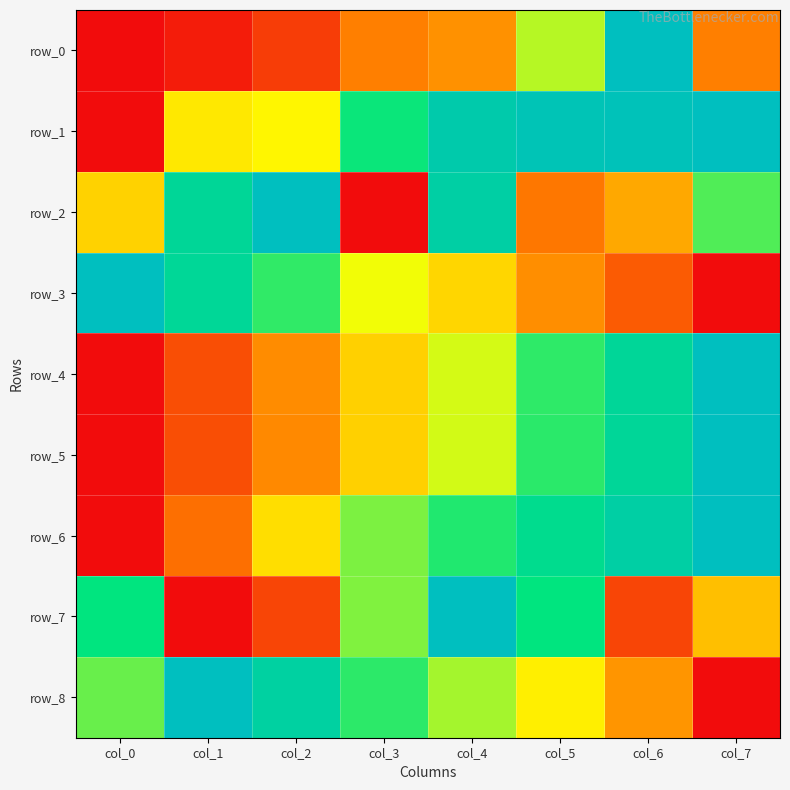

Reading left to right, list all the values displayed in this chart.

row_0: col_0=0.0	col_1=0.0	col_2=0.1	col_3=0.3	col_4=0.3	col_5=0.6	col_6=1.0	col_7=0.3
row_1: col_0=0.0	col_1=0.5	col_2=0.5	col_3=0.7	col_4=0.9	col_5=1.0	col_6=1.0	col_7=1.0
row_2: col_0=0.4	col_1=0.8	col_2=1.0	col_3=0.0	col_4=0.9	col_5=0.2	col_6=0.3	col_7=0.7
row_3: col_0=1.0	col_1=0.8	col_2=0.7	col_3=0.5	col_4=0.4	col_5=0.3	col_6=0.2	col_7=0.0
row_4: col_0=0.0	col_1=0.1	col_2=0.3	col_3=0.4	col_4=0.5	col_5=0.7	col_6=0.8	col_7=1.0
row_5: col_0=0.0	col_1=0.1	col_2=0.3	col_3=0.4	col_4=0.5	col_5=0.7	col_6=0.8	col_7=1.0
row_6: col_0=0.0	col_1=0.2	col_2=0.4	col_3=0.6	col_4=0.7	col_5=0.8	col_6=0.9	col_7=1.0
row_7: col_0=0.8	col_1=0.0	col_2=0.1	col_3=0.6	col_4=1.0	col_5=0.8	col_6=0.1	col_7=0.4
row_8: col_0=0.6	col_1=1.0	col_2=0.9	col_3=0.7	col_4=0.6	col_5=0.5	col_6=0.3	col_7=0.0